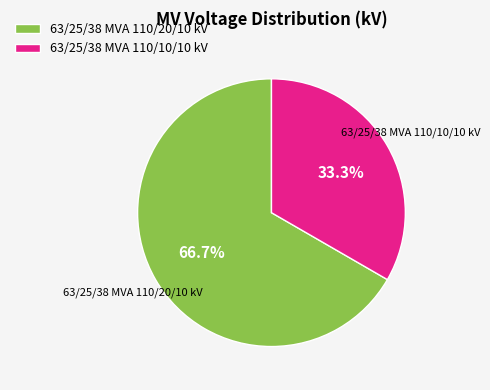

Is there a majority slice in this chart?

Yes